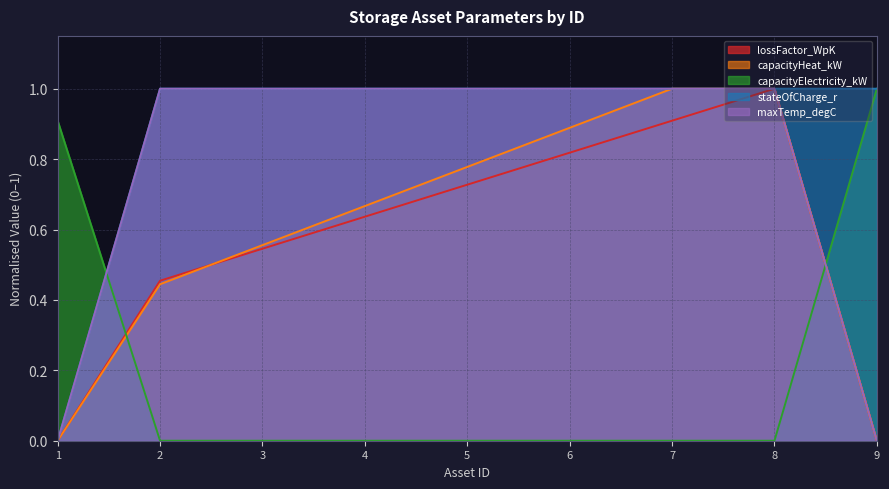

True or false: stateOfCharge_r has more than 0 interior local peaks.

False